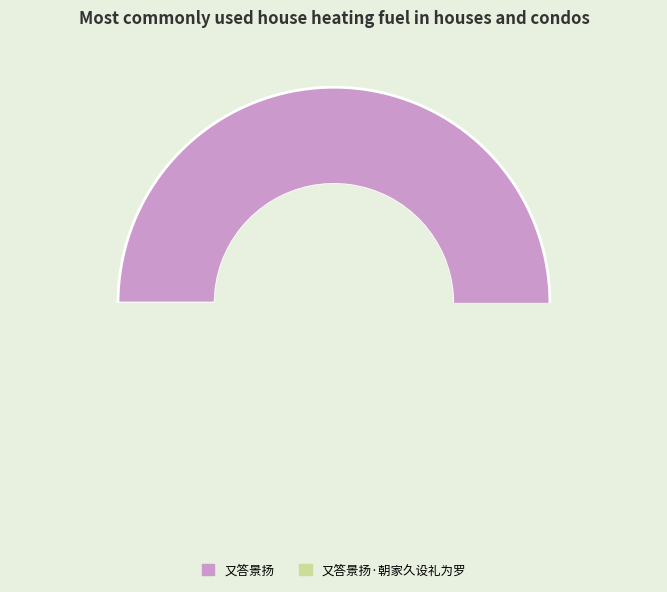

How many slices are in this pie chart?

2